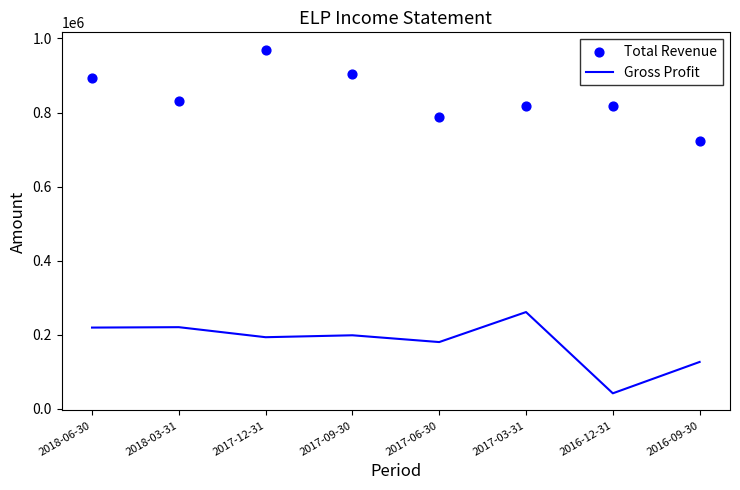

Is the value of Total Revenue at 2017-12-31 greater than the value of Gross Profit at 2017-06-30?

Yes